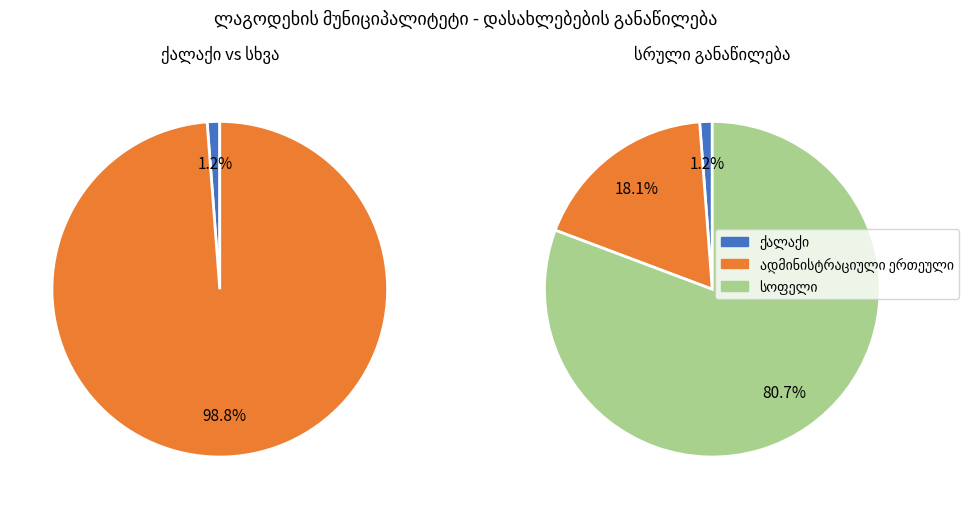

Which slice is the largest?

სოფელი